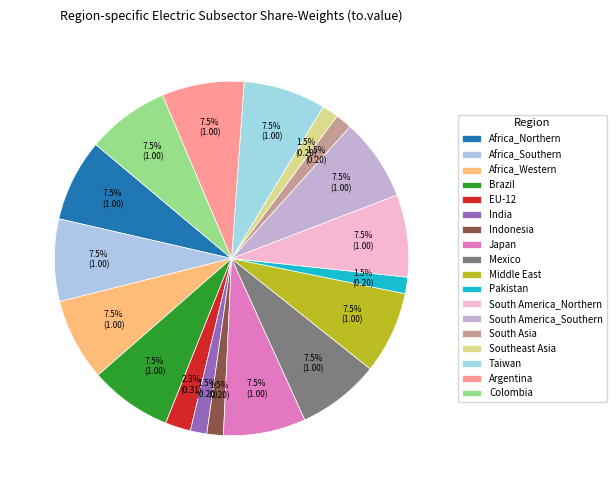

Does any single category account for the majority?

No